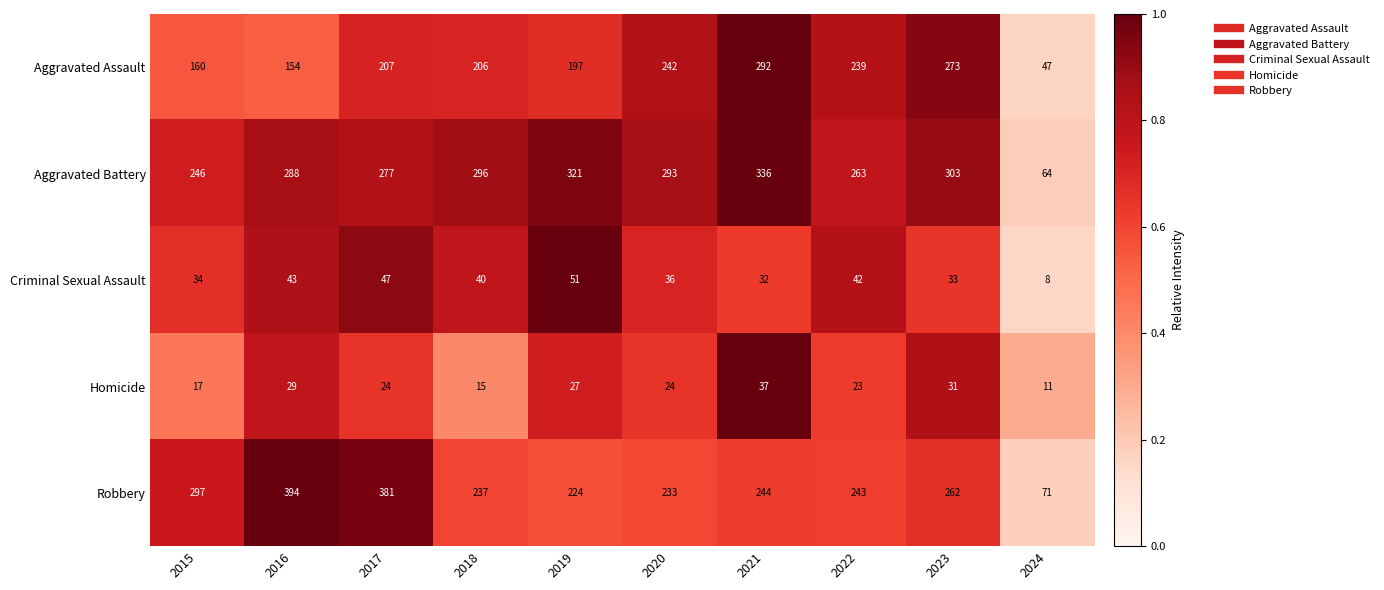

Which label corresponds to the smallest value in the chart?

2024